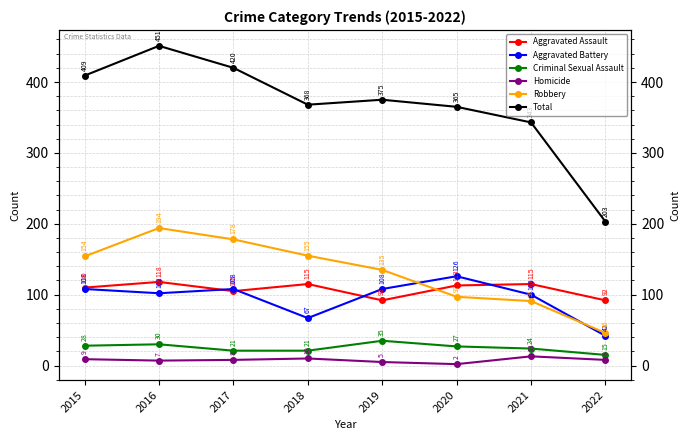

How many data points in Aggravated Battery are above 108?

1